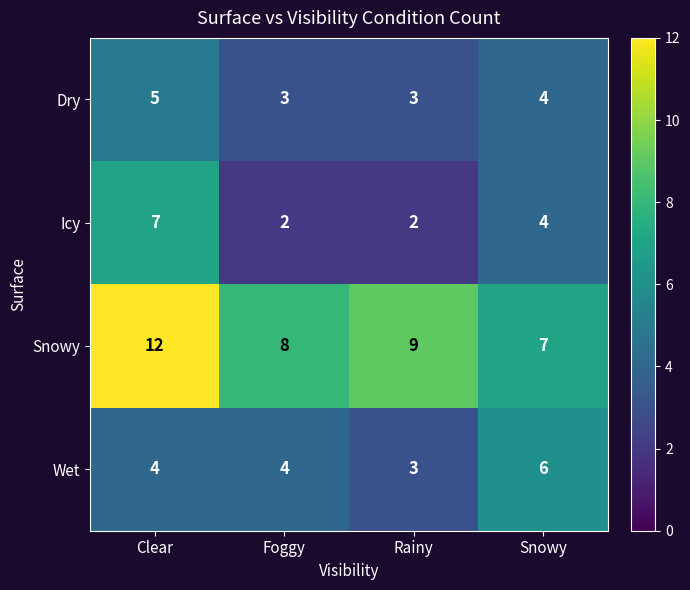

Between Rainy and Snowy, which series saw the biggest shift?

Wet